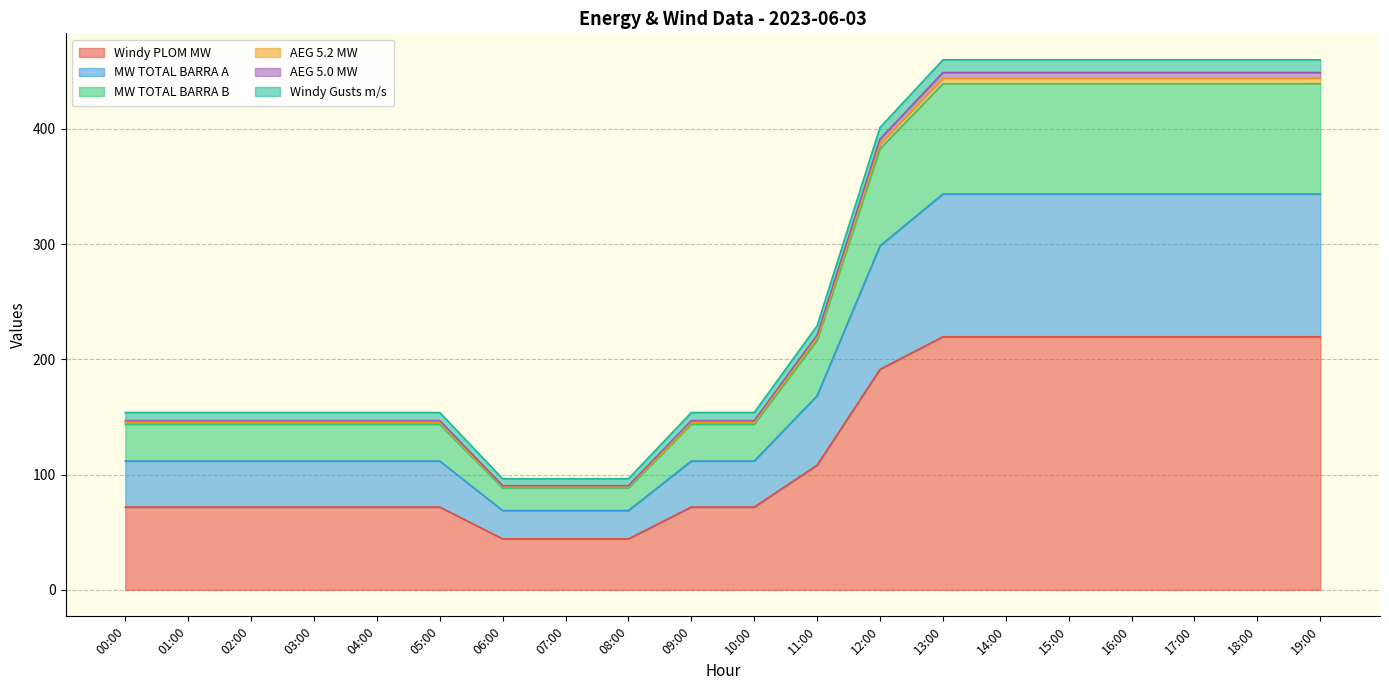

The Windy PLOM MW series shows 305.3 at 19:00. True or false?

False